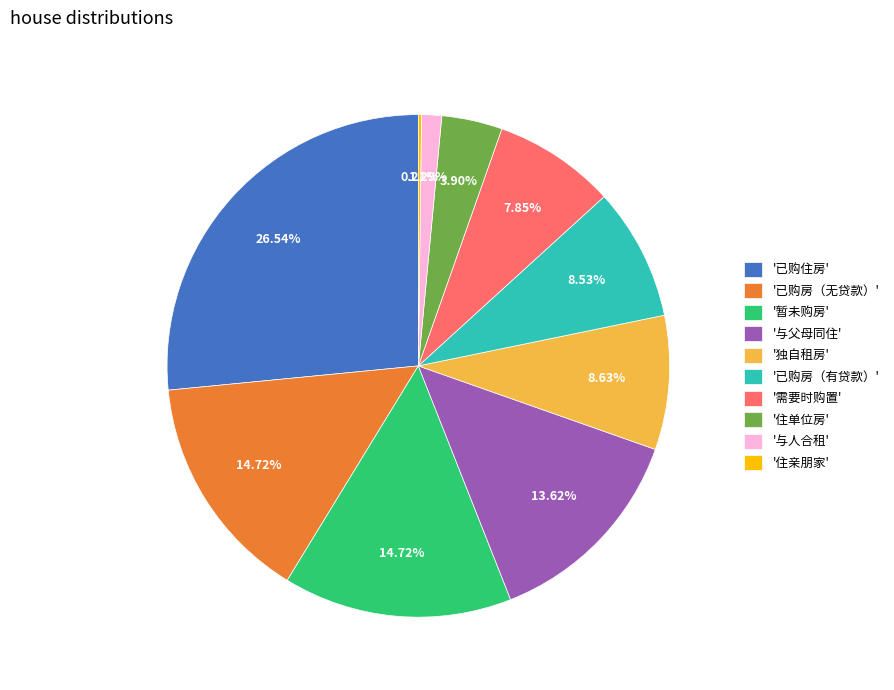

What is the ratio of the value at '已购房（无贷款）' to the value at '已购房（有贷款）'?

1.7